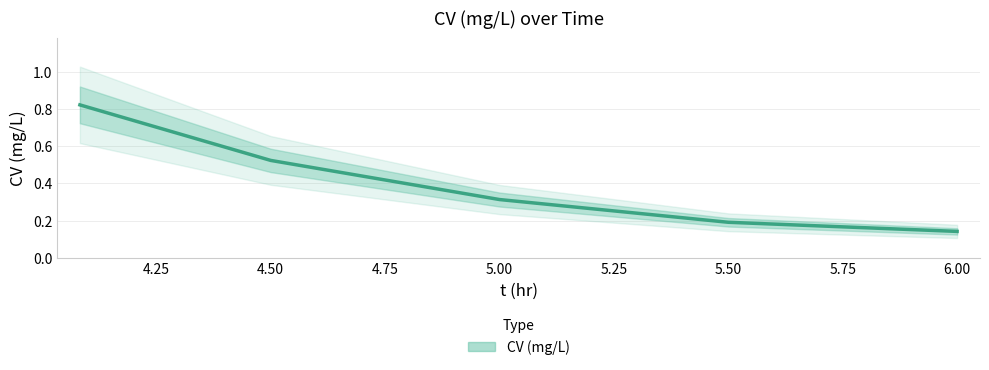

What is the difference between the values at 5.00 and 6.00?

0.2